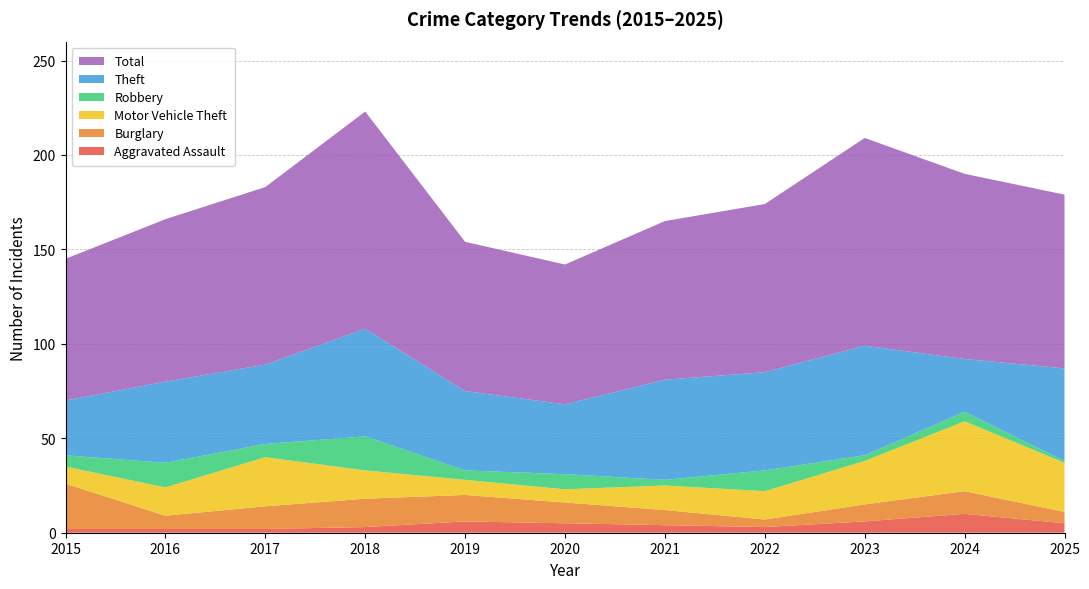

Reading left to right, list all the values displayed in this chart.

Aggravated Assault: 2	2	2	3	6	5	4	3	6	10	5
Burglary: 24	7	12	15	14	11	8	4	9	12	6
Motor Vehicle Theft: 9	15	26	15	8	7	13	15	23	37	26
Robbery: 6	13	7	18	5	8	3	11	3	5	1
Theft: 29	43	42	57	42	37	53	52	58	28	49
Total: 75	86	94	115	79	74	84	89	110	98	92